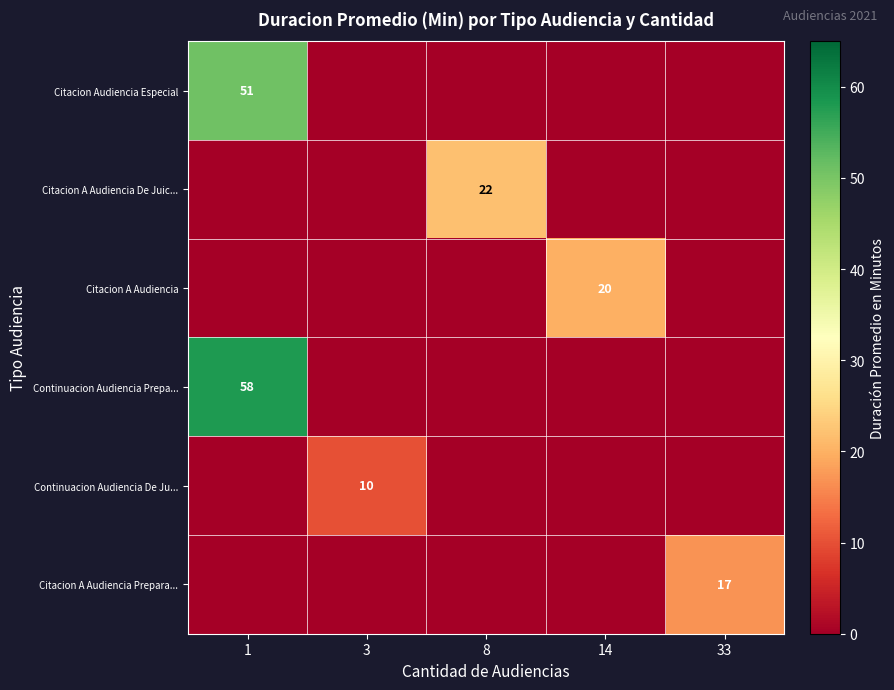

Which series has the widest spread of values?

row_3